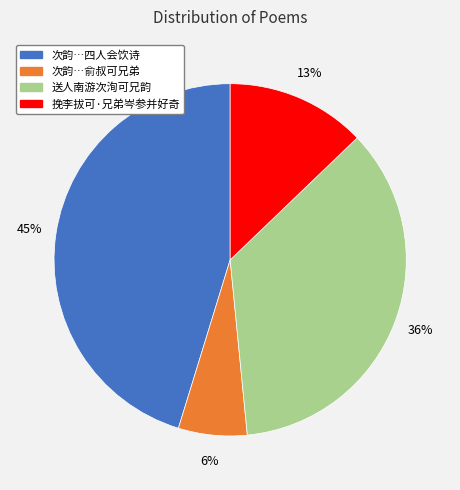

What is the smallest slice in the pie chart?

次韵…俞叔可兄弟